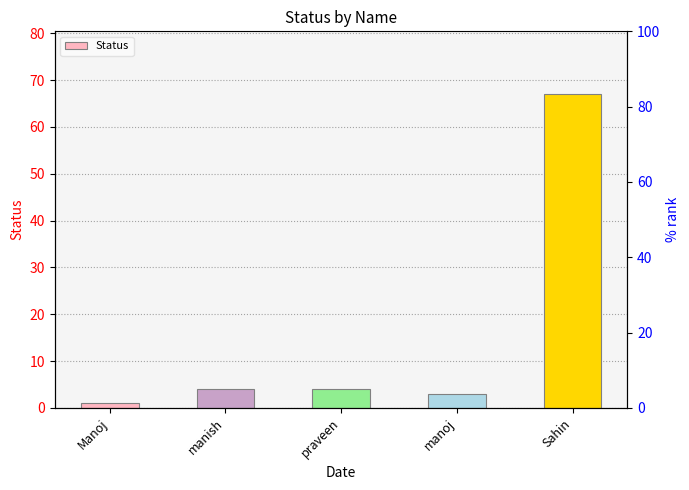

At which label does the data first exceed 4?

Sahin